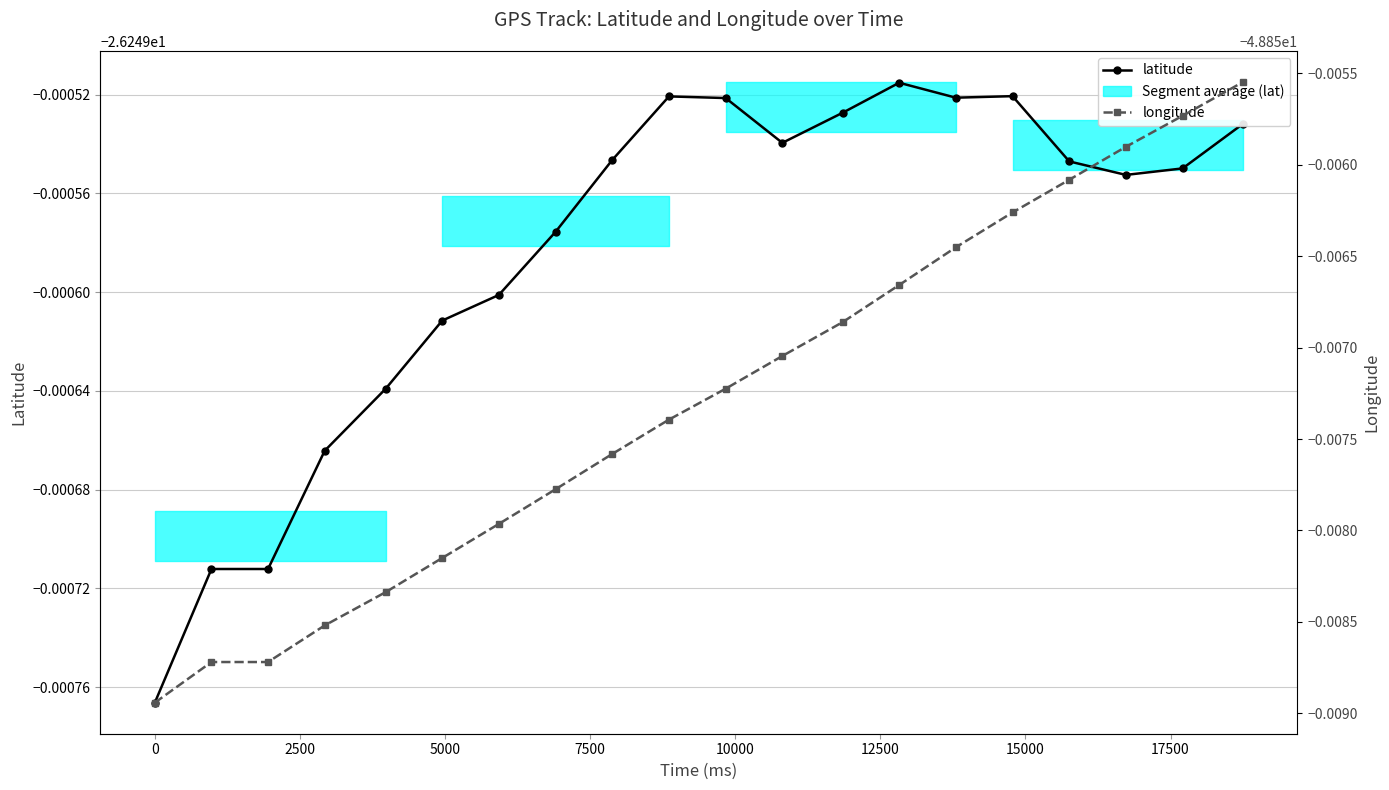

The latitude series shows -42.7 at 11. True or false?

False